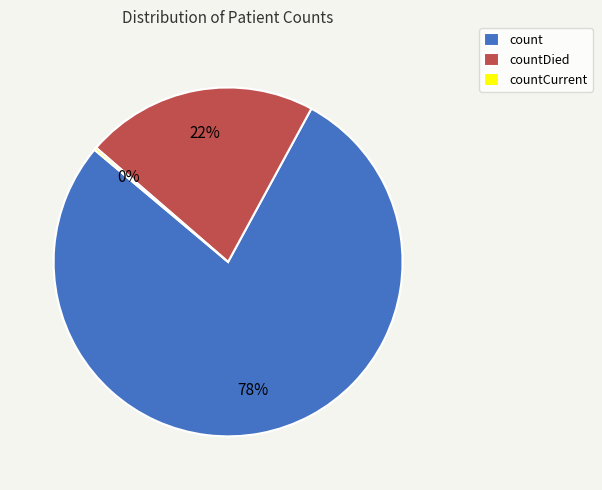

Combined, do countDied and count account for over 50%?

Yes